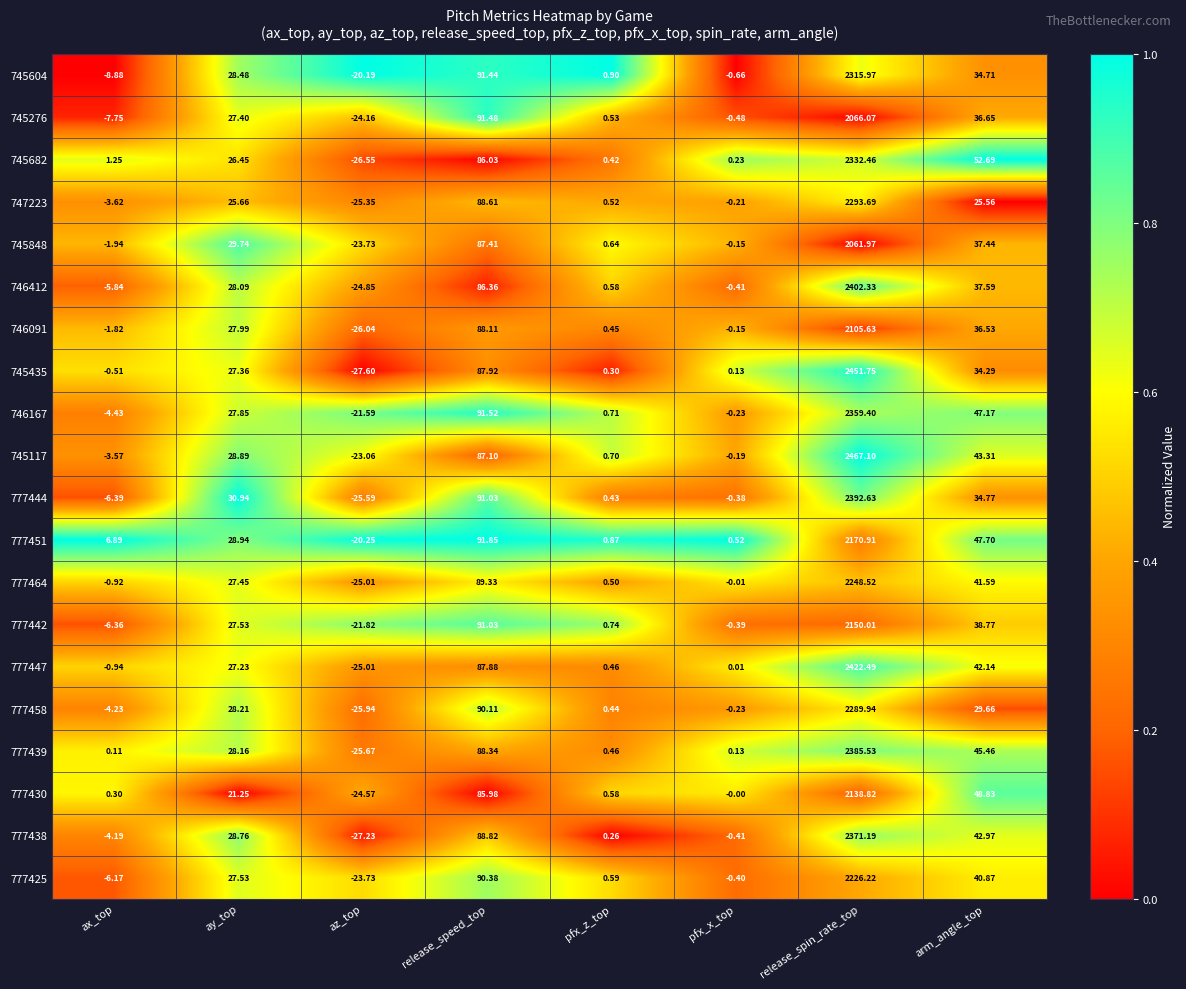

At which category is the sum across all series the highest?

release_spin_rate_top